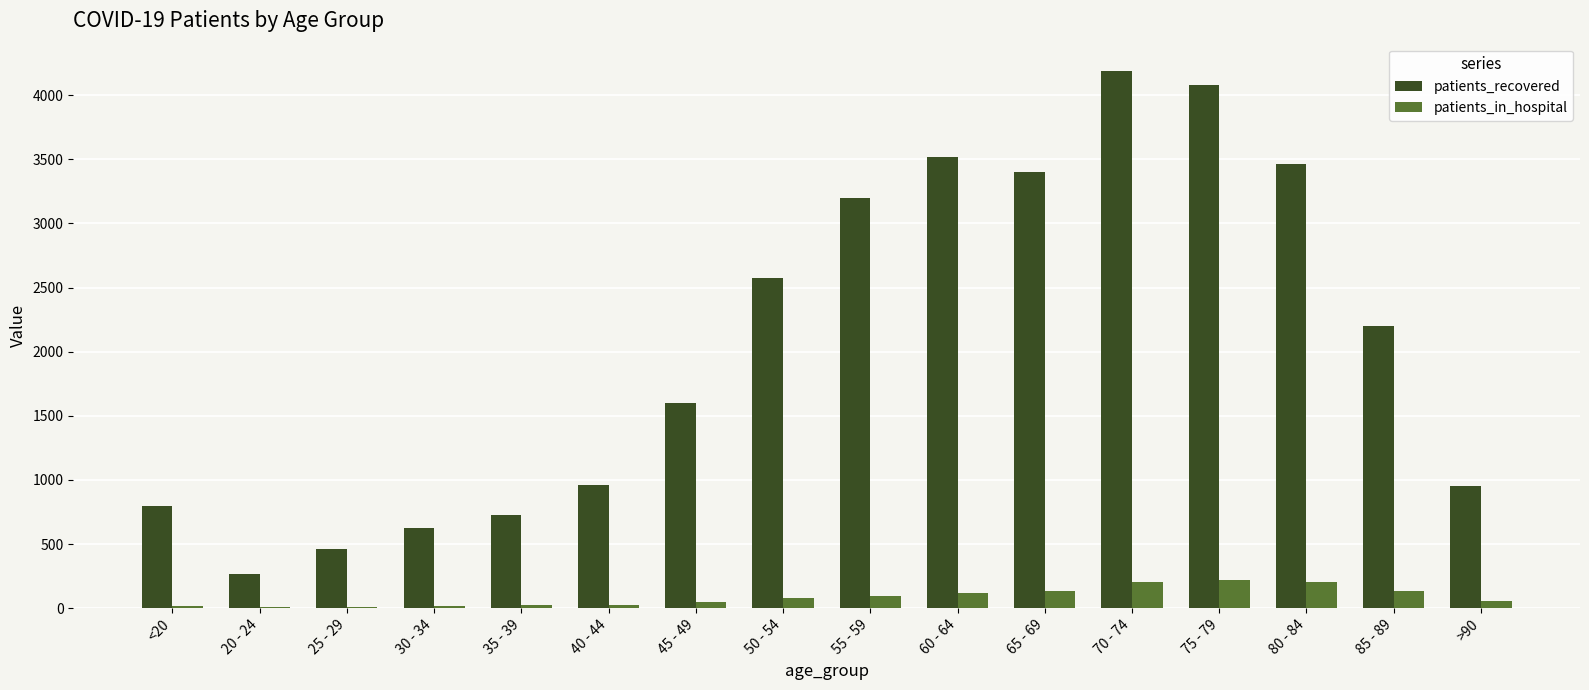

What is the sum of all patients_in_hospital values?

1373